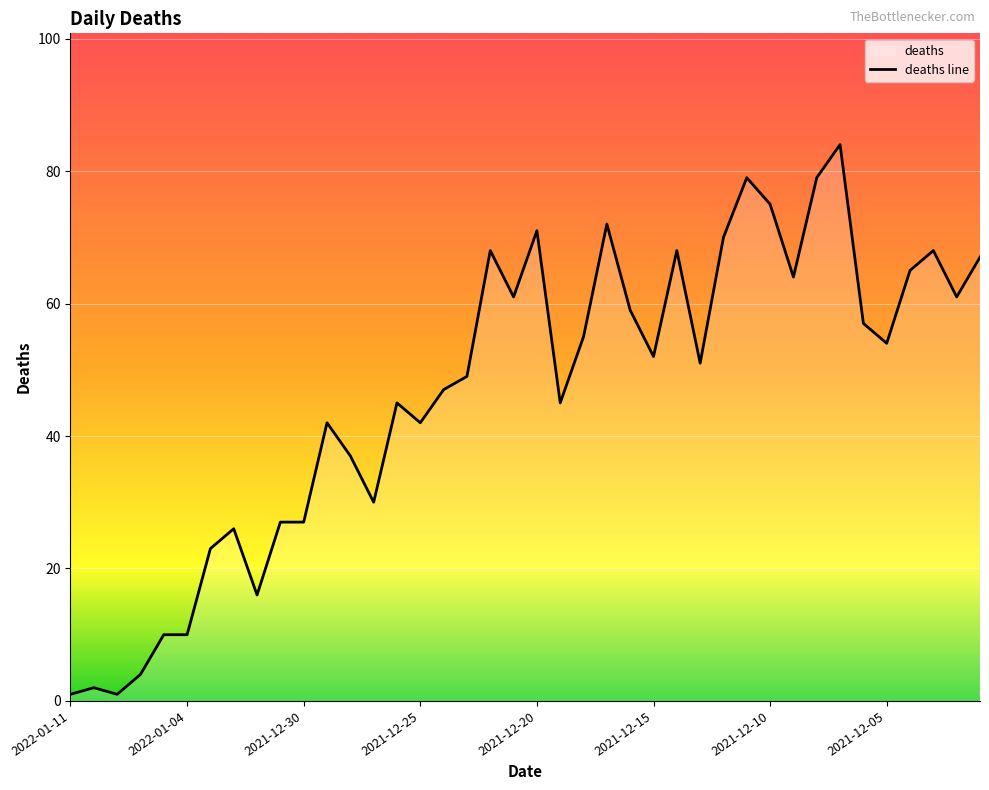

List the labels in order of value, smallest first.

2022-01-11, 2022-01-08, 2022-01-09, 2022-01-06, 2022-01-05, 2022-01-04, 2022-01-01, 2022-01-03, 2022-01-02, 2021-12-31, 2021-12-30, 2021-12-27, 2021-12-28, 2021-12-29, 2021-12-25, 2021-12-26, 2021-12-19, 2021-12-24, 2021-12-23, 2021-12-13, 2021-12-15, 2021-12-05, 2021-12-18, 2021-12-06, 2021-12-16, 2021-12-21, 2021-12-02, 2021-12-09, 2021-12-04, 2021-12-01, 2021-12-22, 2021-12-14, 2021-12-03, 2021-12-12, 2021-12-20, 2021-12-17, 2021-12-10, 2021-12-11, 2021-12-08, 2021-12-07